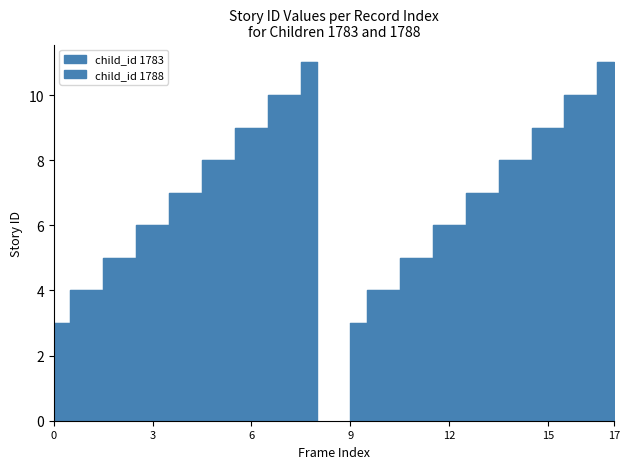

True or false: story_id_1783 has a value of 12 at 12.

False